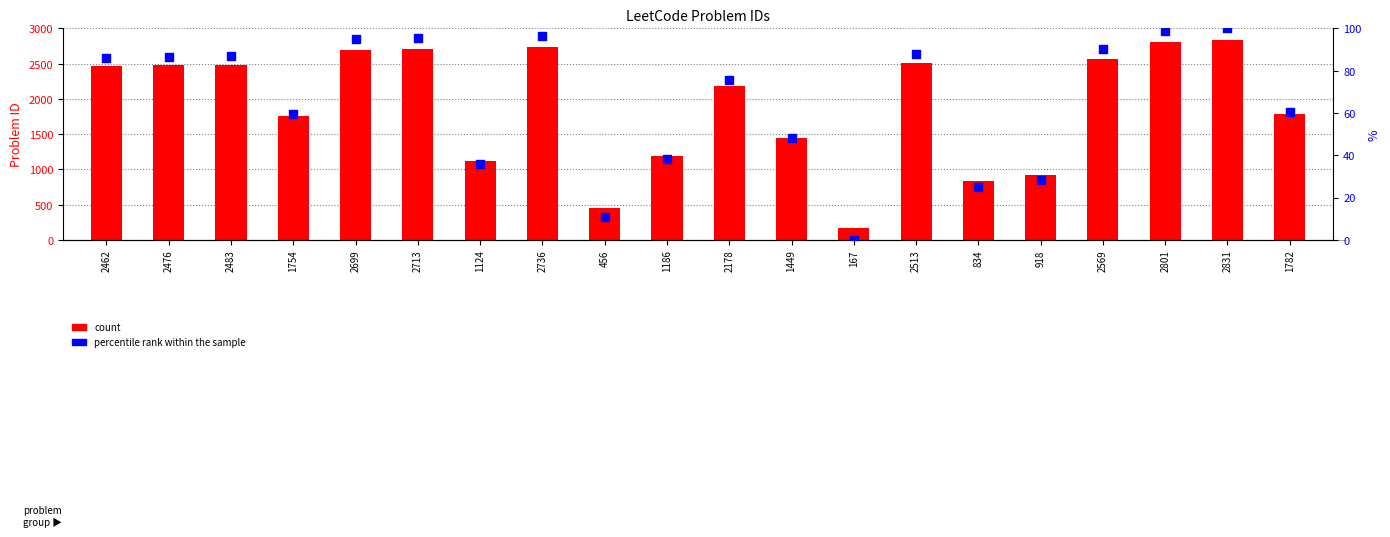

Which series contains the lowest Y value?

percentile rank within the sample